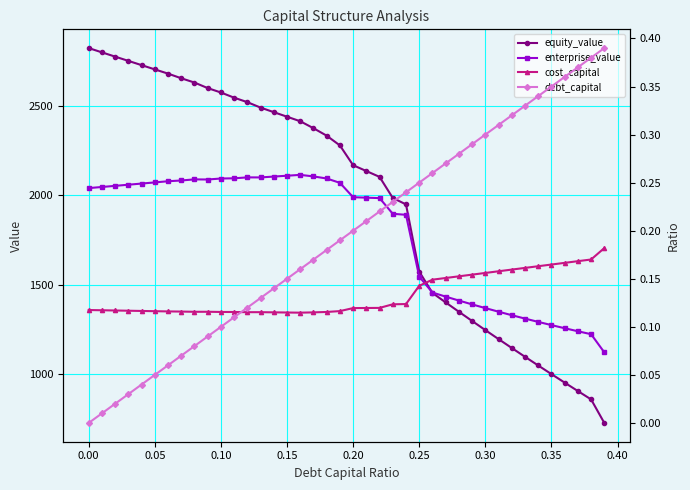

True or false: equity_value has more than 1 interior local peaks.

False